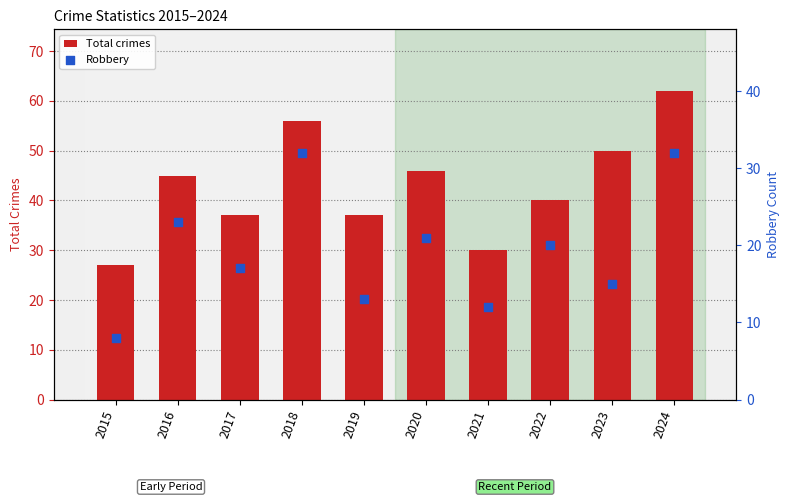

At how many categories does at least one series exceed 43?

5